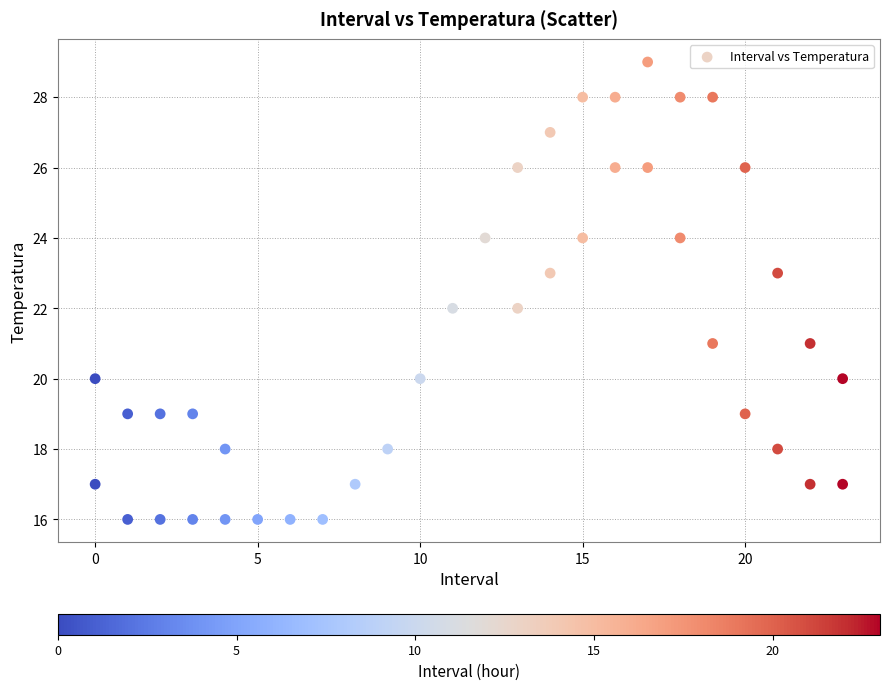

What is the range of Y values (max minus min)?

13